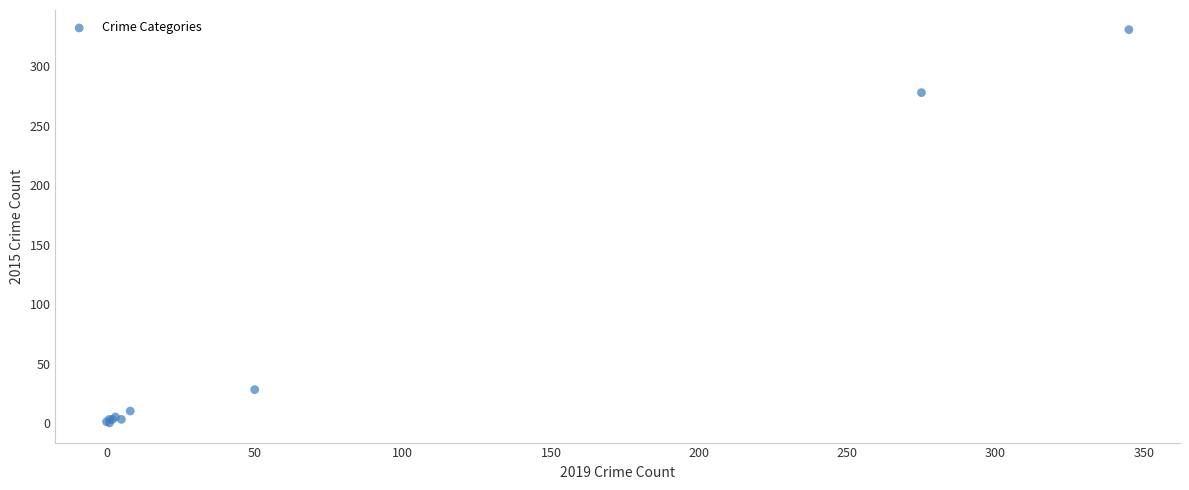

What Y value in the scatter plot is closest to 165?

278